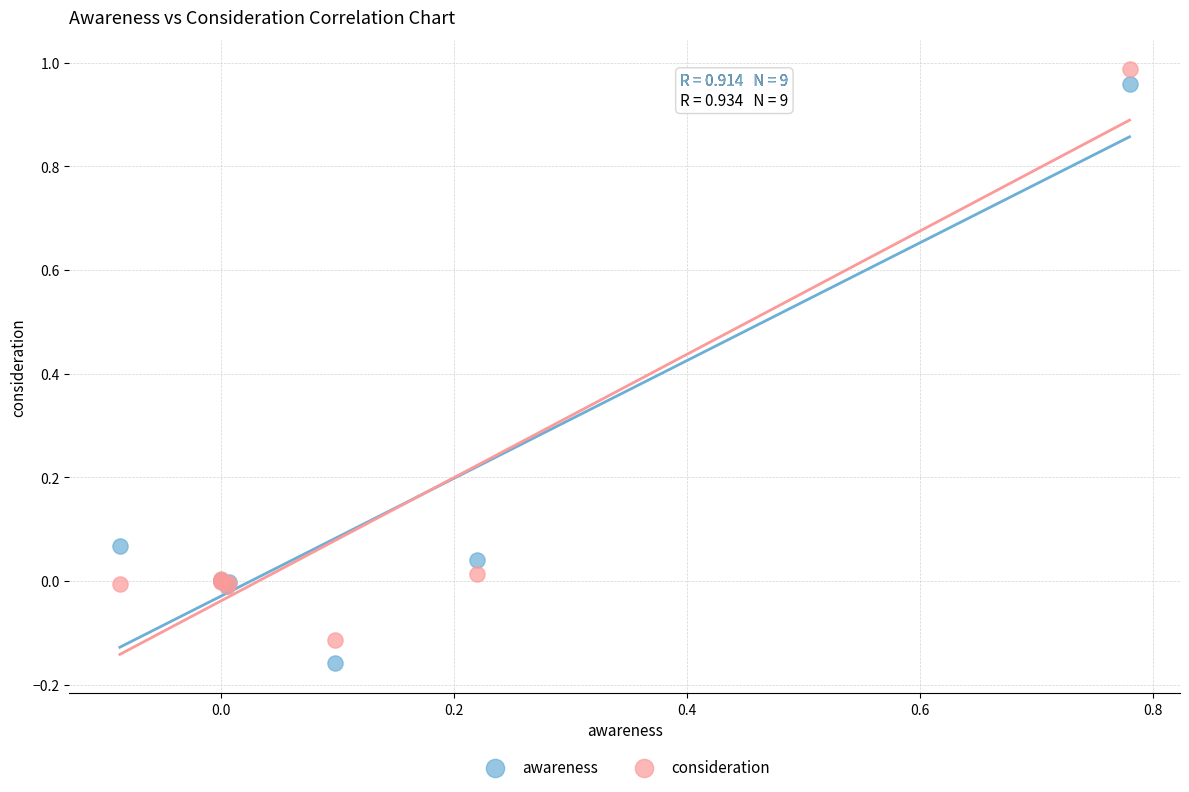

Which series contains the lowest Y value?

awareness